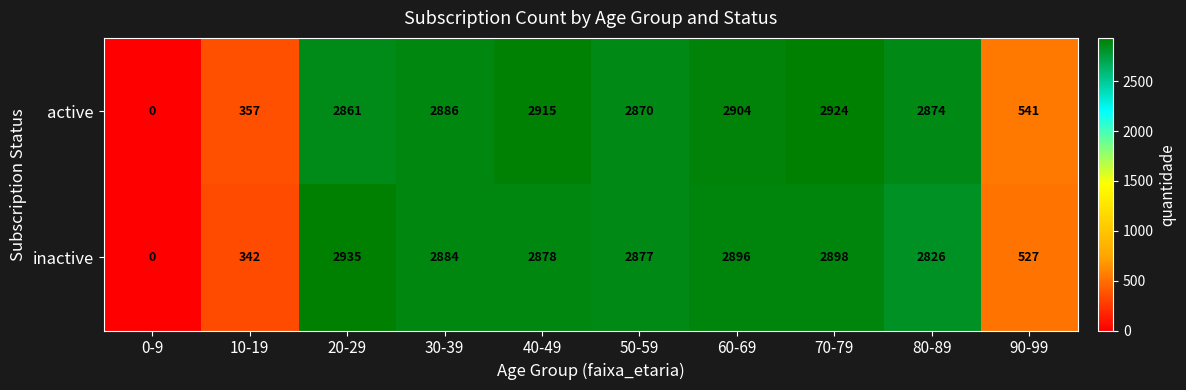

Which series has the widest spread of values?

inactive